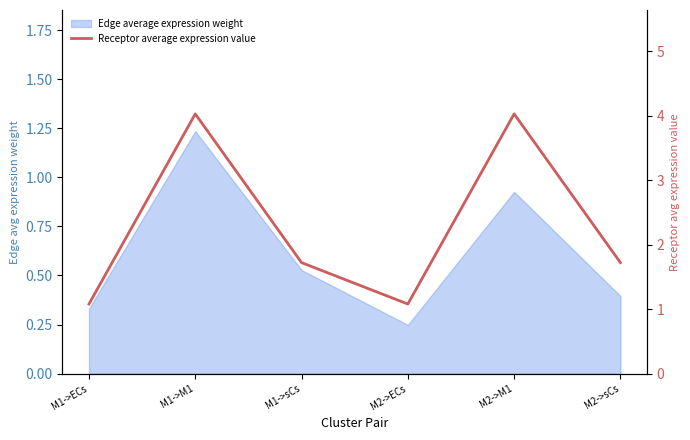

What is the change in value from M1->sCs to M2->ECs?

-0.6